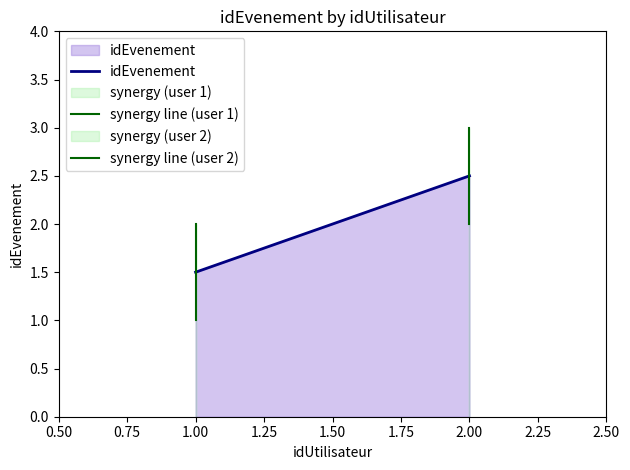

What is the average value?

2